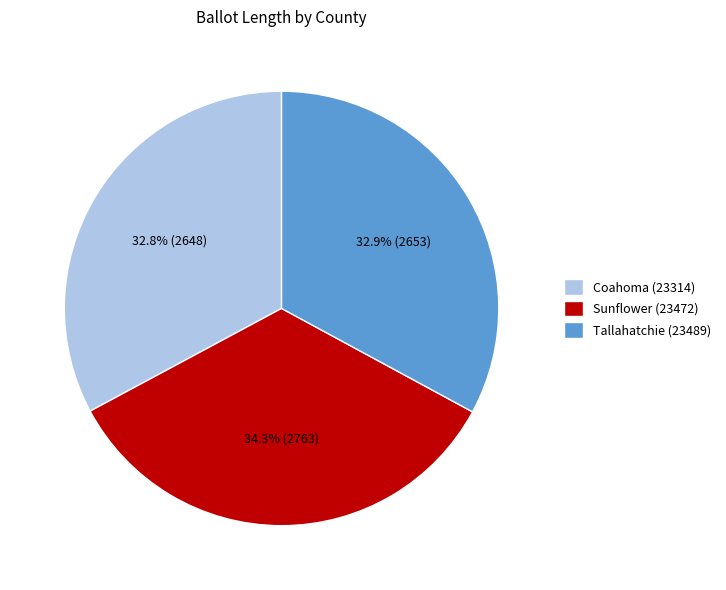

What is the largest slice in the pie chart?

Sunflower (23472)